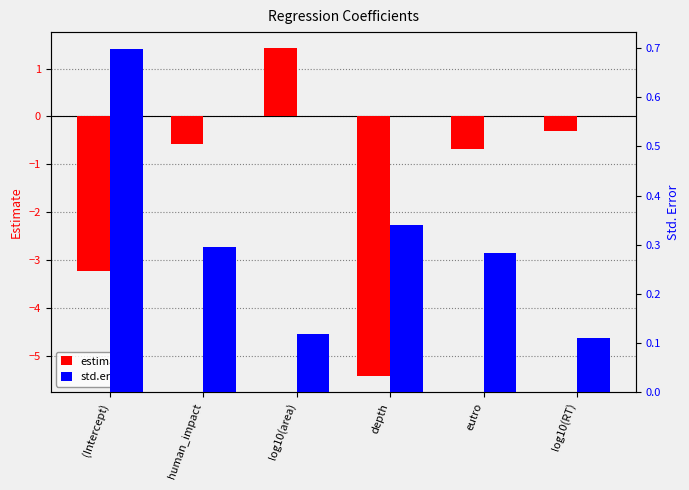

Reading left to right, list all the values displayed in this chart.

estimate: -3.2	-0.6	1.4	-5.4	-0.7	-0.3
std.error: 0.7	0.3	0.1	0.3	0.3	0.1